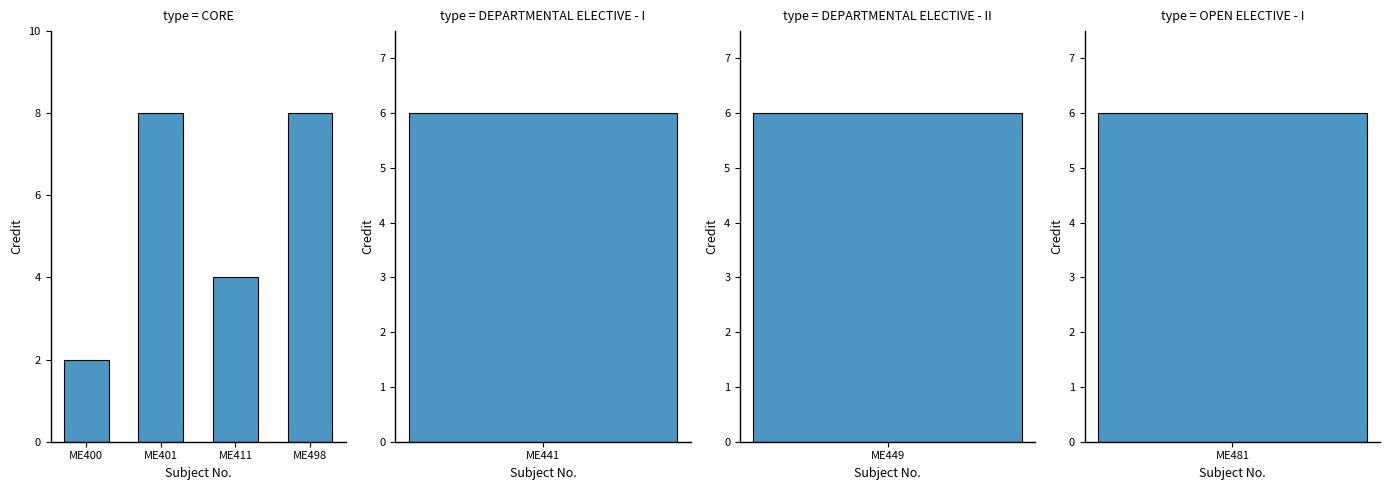

What is the change in value from ME401 to ME411?

-4